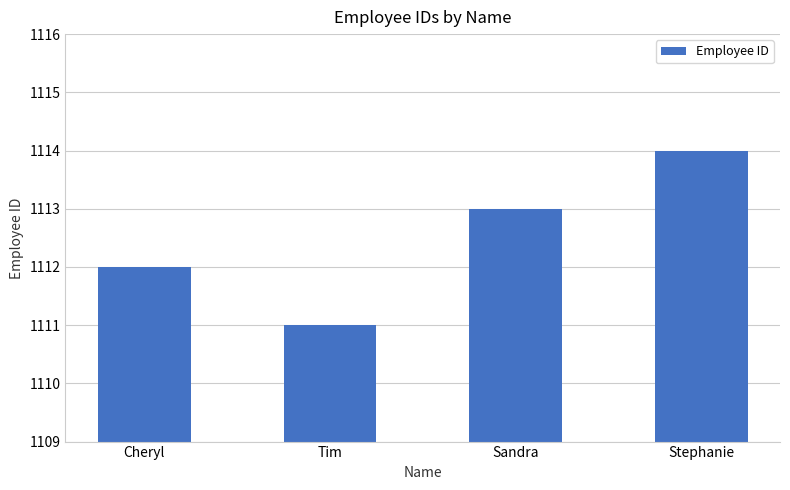

What is the smallest value displayed?

1111